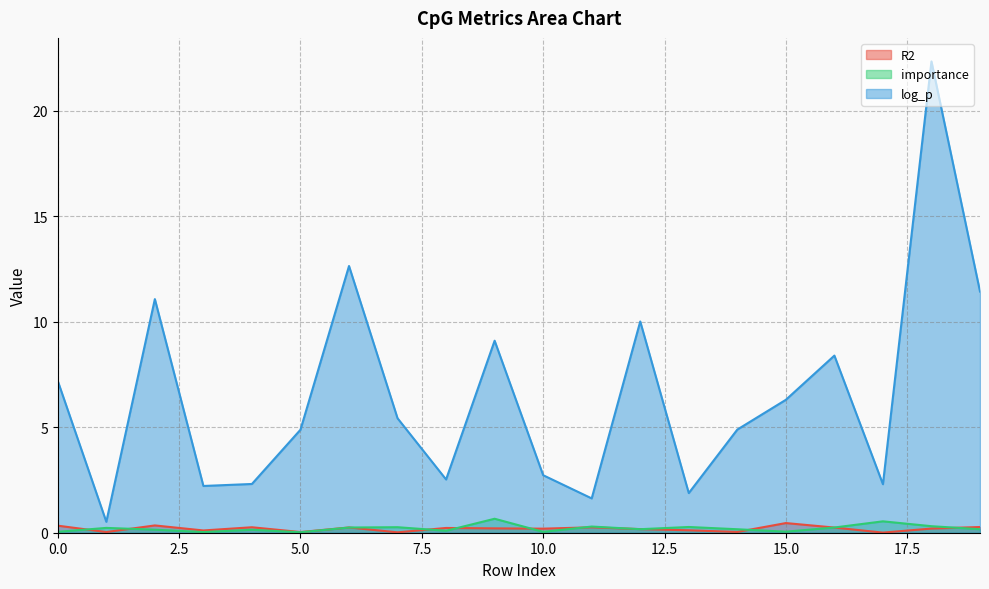

What is the value of the log_p point at the 6th from the left?

4.9